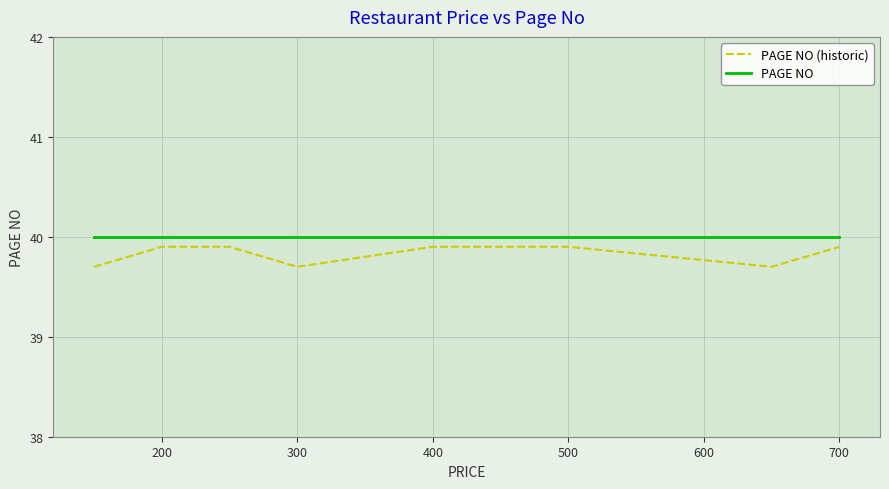

Rank the series by their maximum value, from highest to lowest.

PAGE NO, PAGE NO (historic)